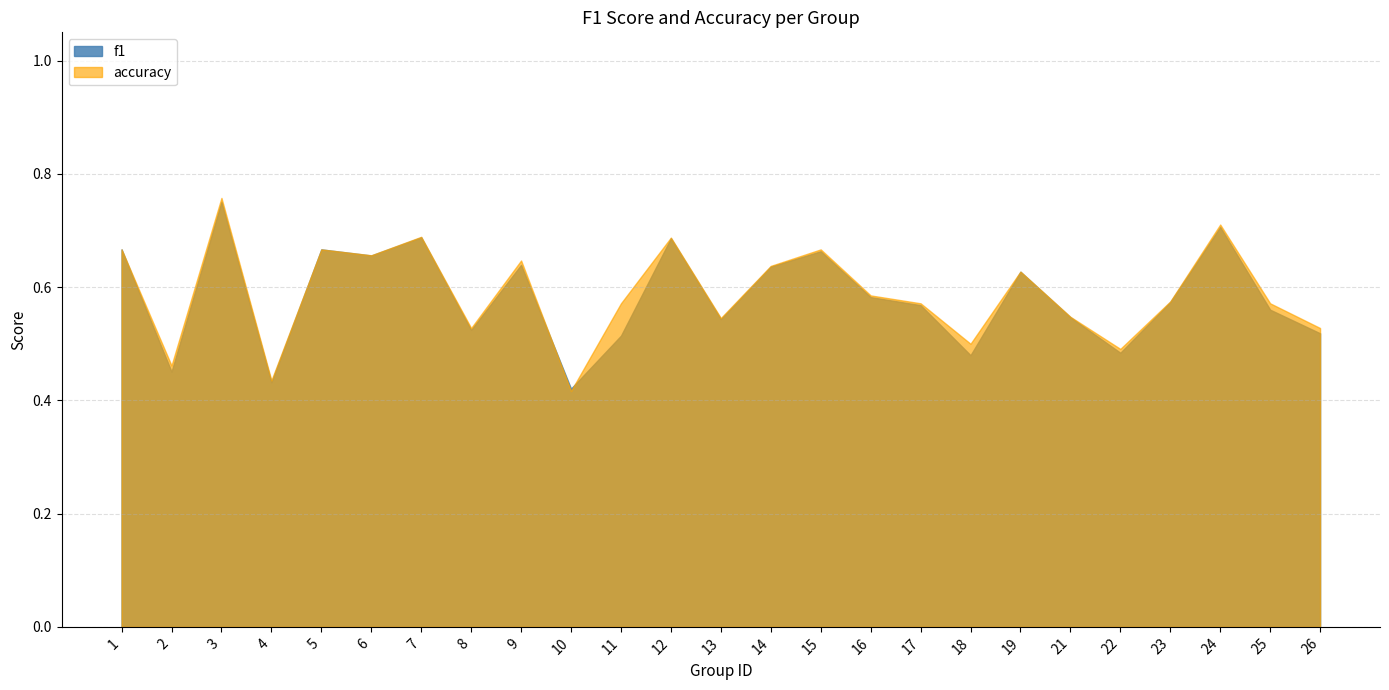

What are all the series names shown in the legend?

f1, accuracy